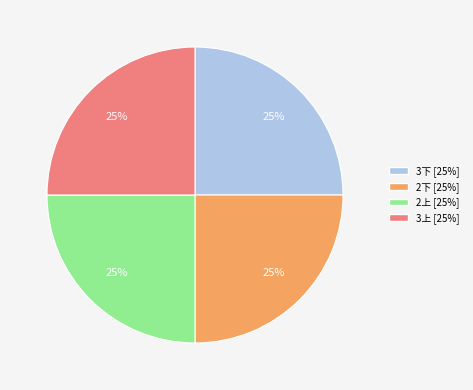

What percentage is the 3下 slice, to the nearest percent?

25%